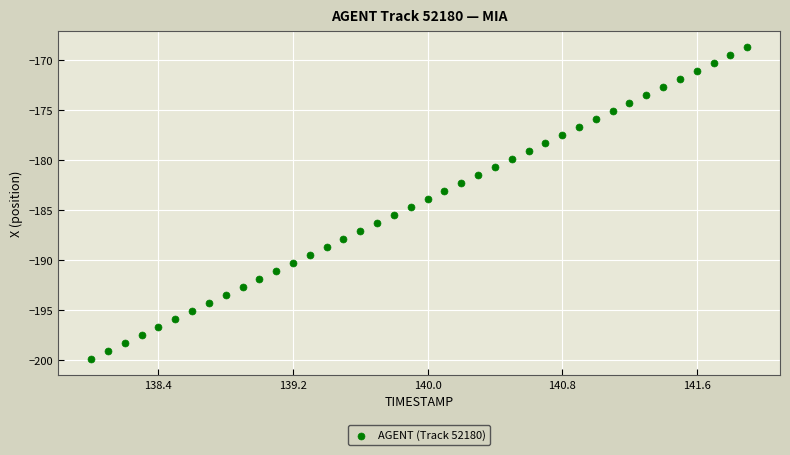

What is the range of Y values (max minus min)?

31.3